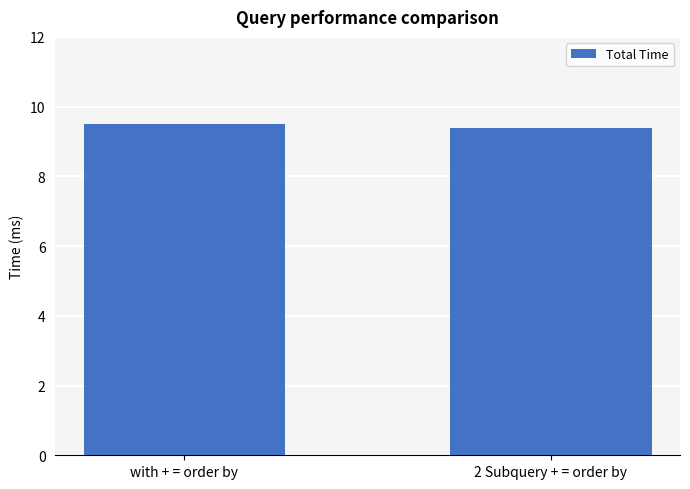

How many series are shown in this chart?

1